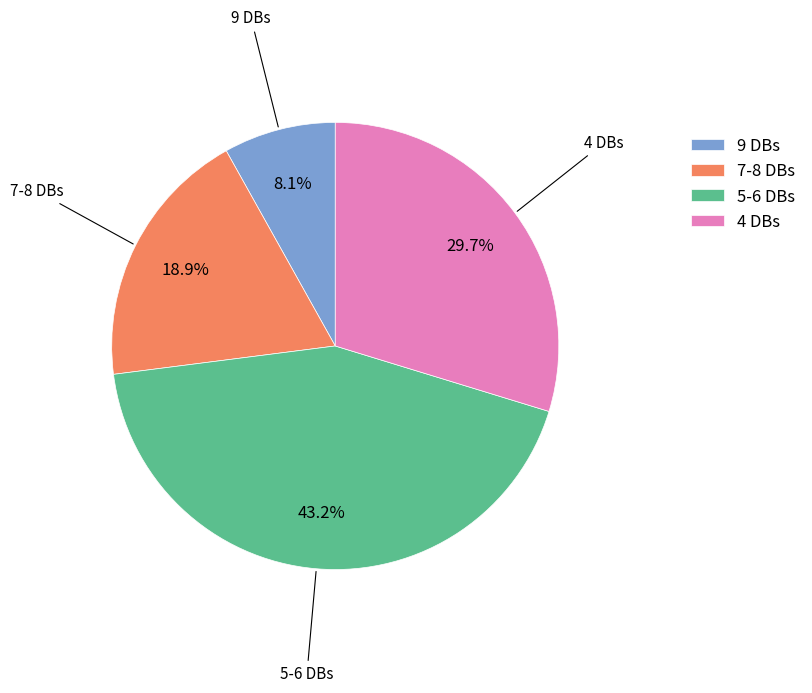

What is the largest slice in the pie chart?

5-6 DBs